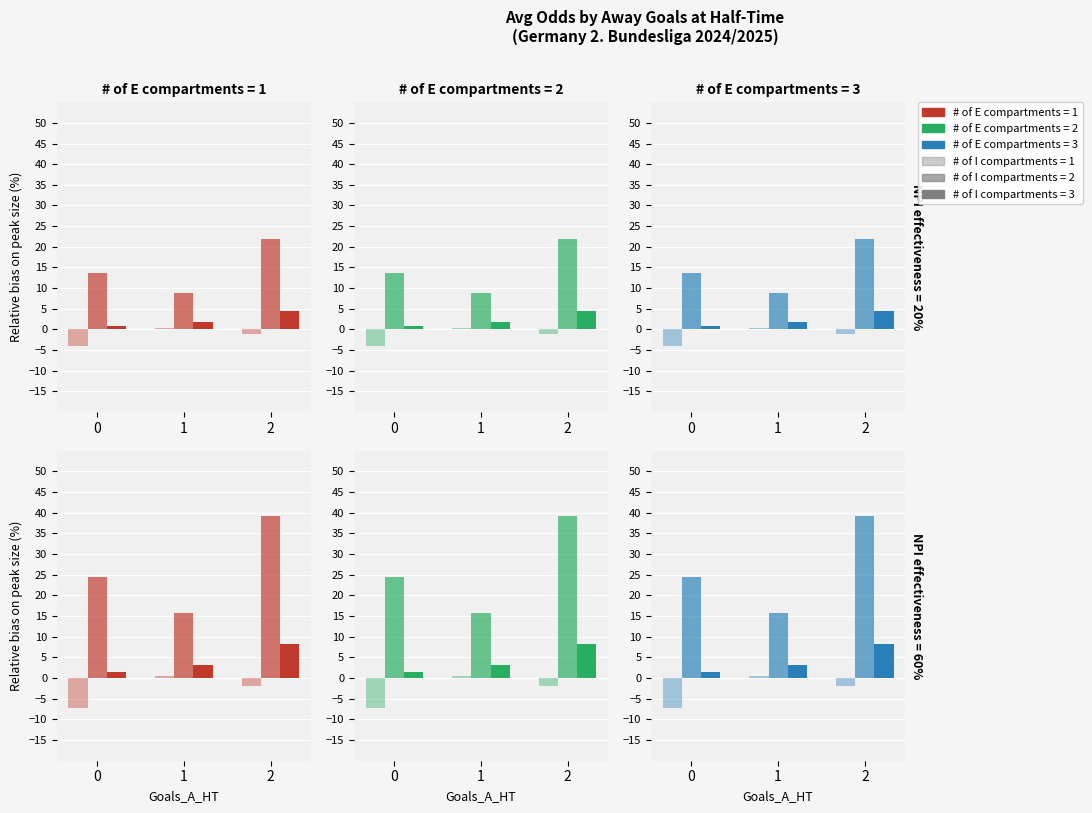

At which label does Odd_A_FT reach its peak?

2